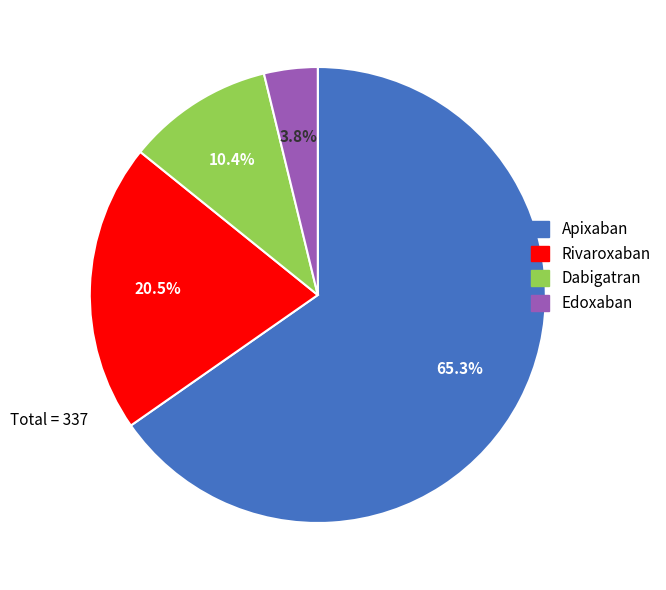

Which slice is the smallest?

Edoxaban